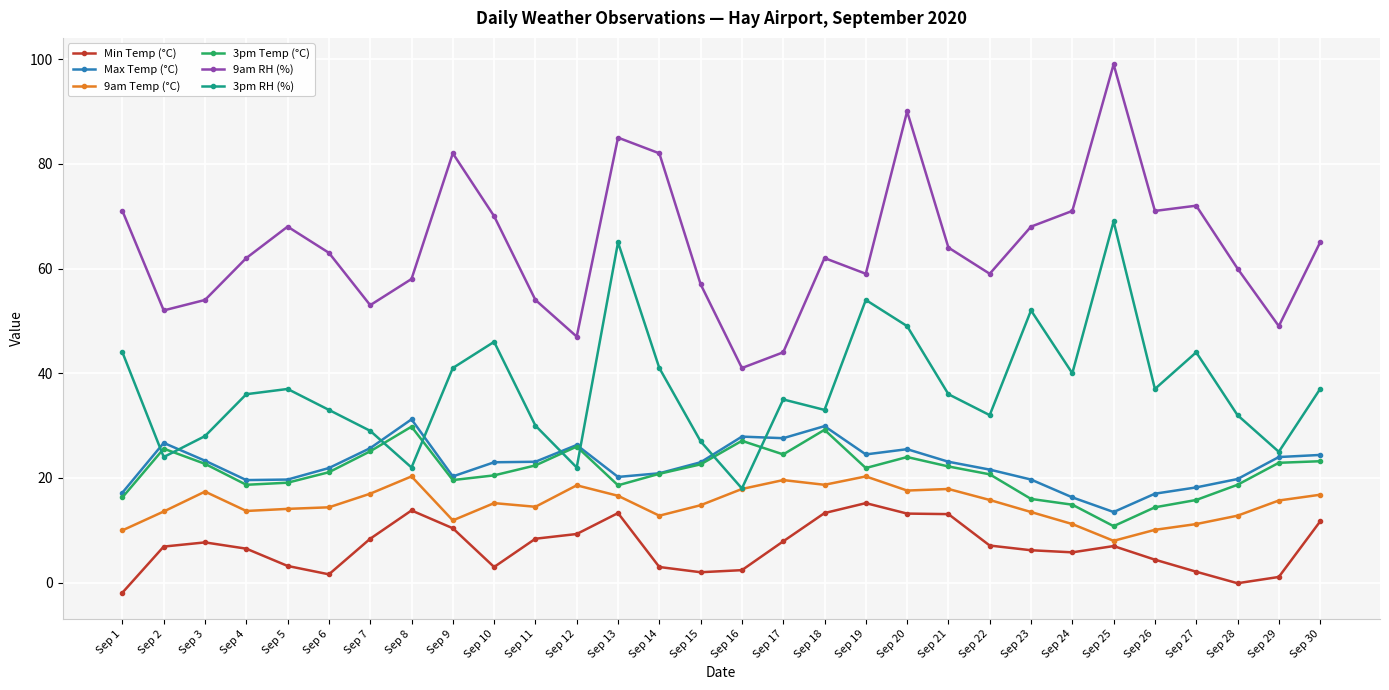

True or false: Min Temp (°C) and 3pm RH (%) intersect in this chart.

False